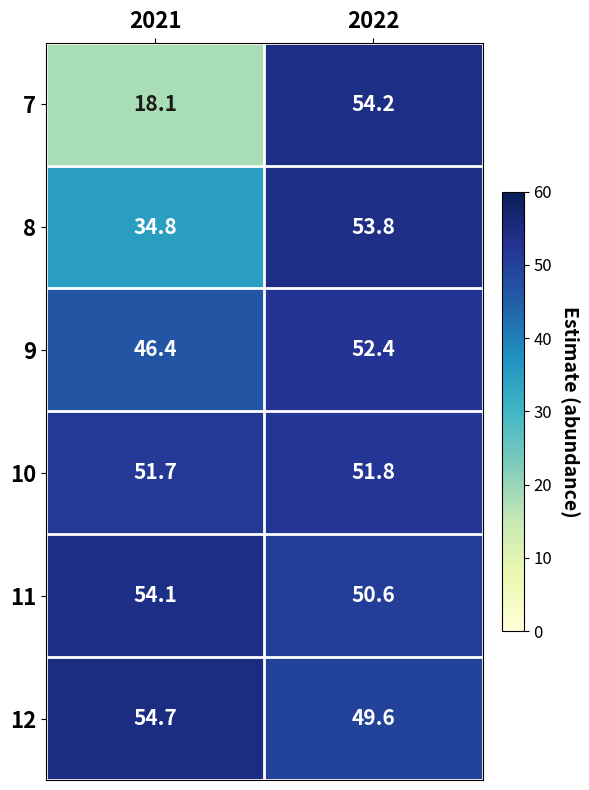

Which series changed the most between 2021 and 2022?

7